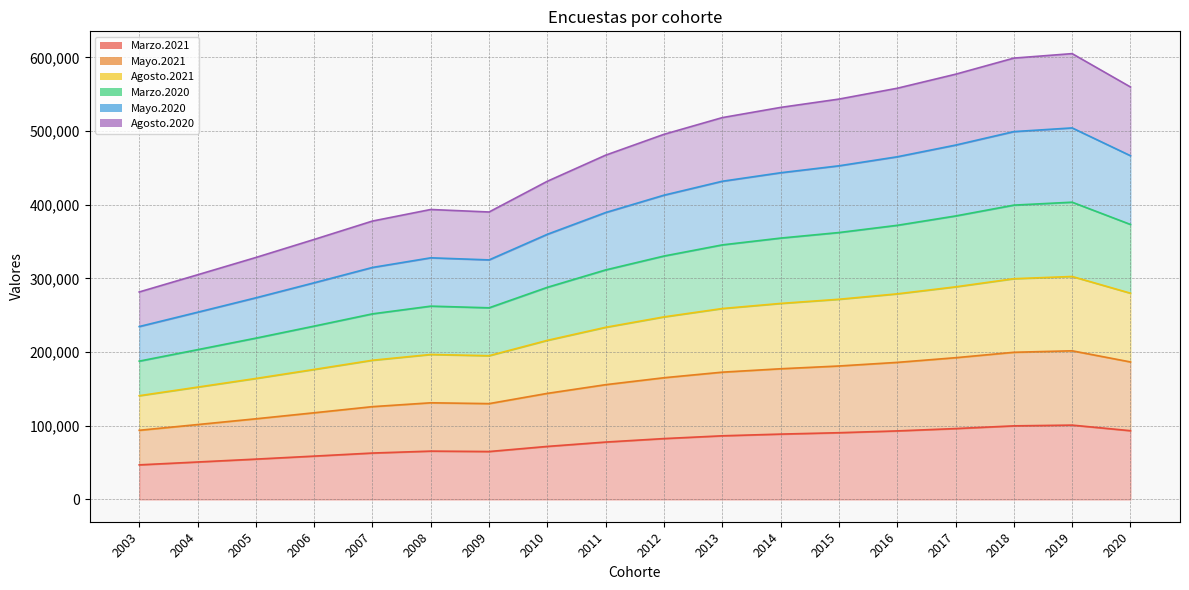

List the series in order of their peak value, lowest first.

Marzo.2021, Mayo.2021, Agosto.2021, Marzo.2020, Agosto.2020, Mayo.2020